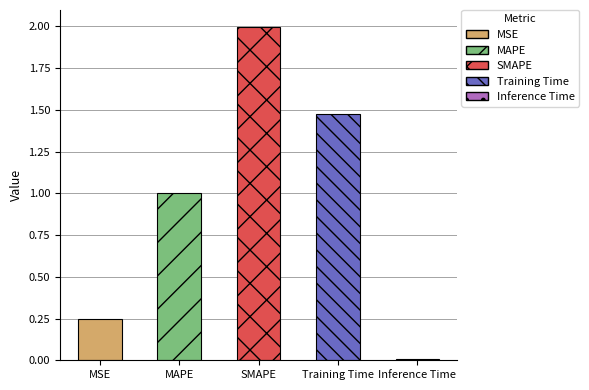

What is the label of the 1st bar from the right?

Inference Time